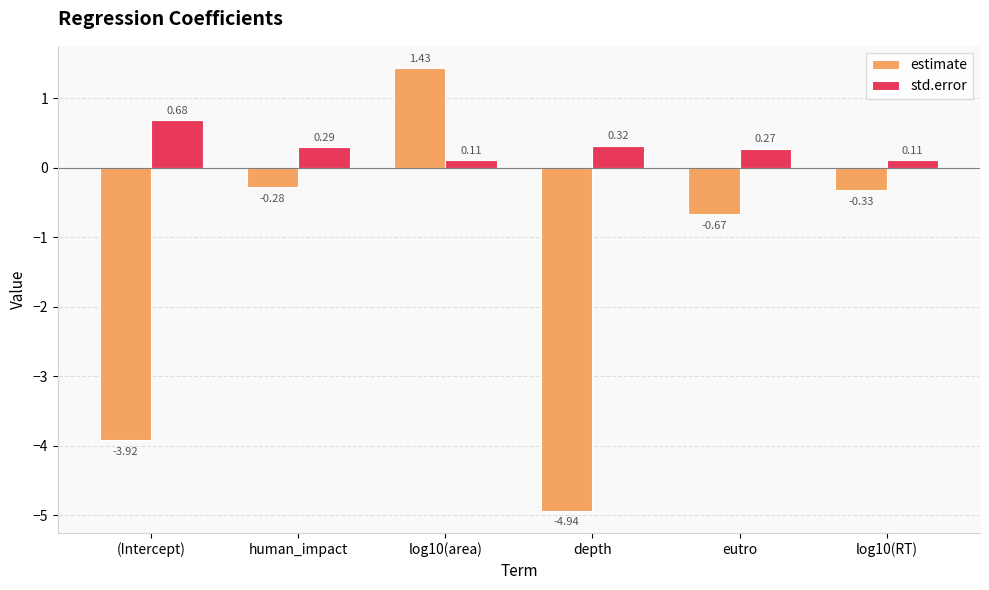

What is the difference between the maximum and minimum values in the std.error series?

0.6